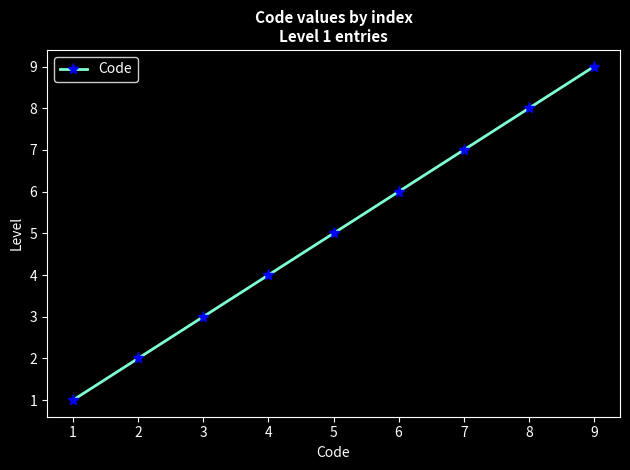

Reading left to right, extract all data points from this chart.

1	2	3	4	5	6	7	8	9